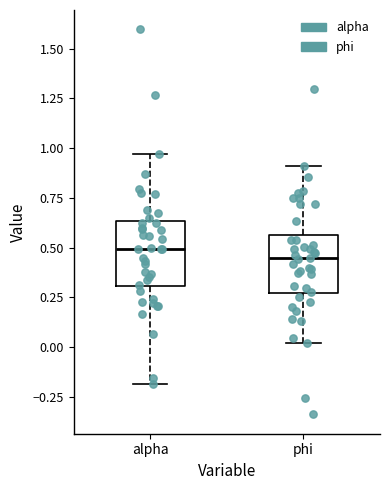

Reading left to right, read every box against the y-axis: the position of its median line, the range the box covers, and the ends of its whiskers. The values are not printed on the chart, so give them approximately, as read against the axis.

alpha: median 0.50, box 0.30 to 0.65, whiskers -0.20 to 0.95
phi: median 0.45, box 0.25 to 0.55, whiskers 0.00 to 0.90